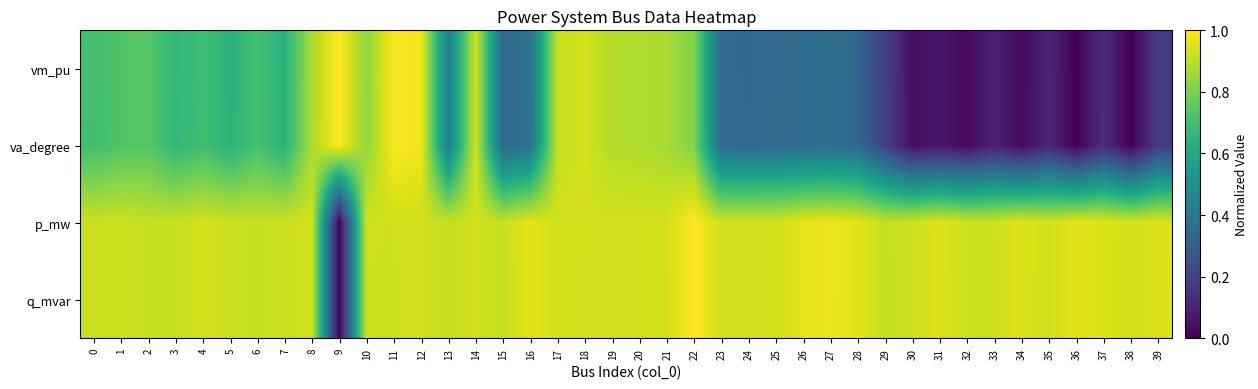

Which series changed the most between 20 and 34?

vm_pu